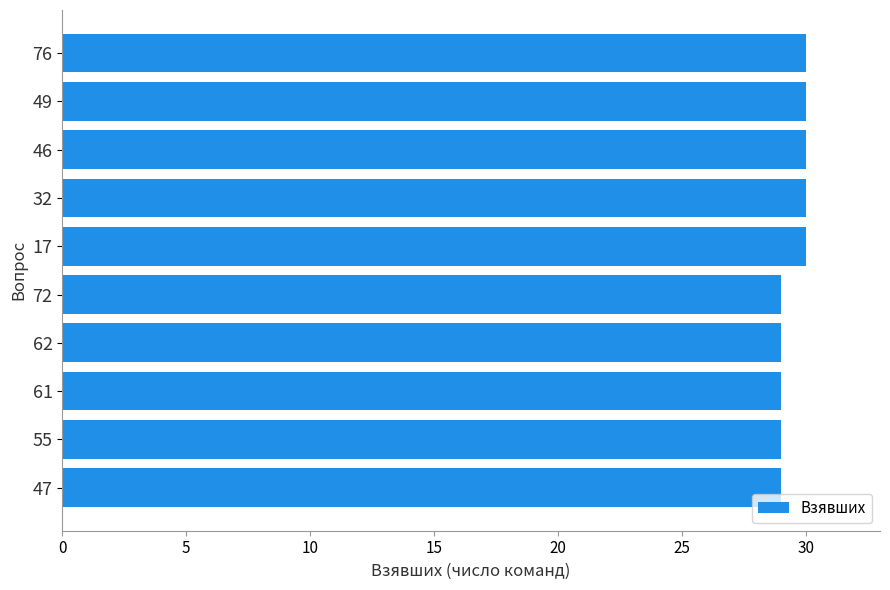

What position from the top is 46?

3